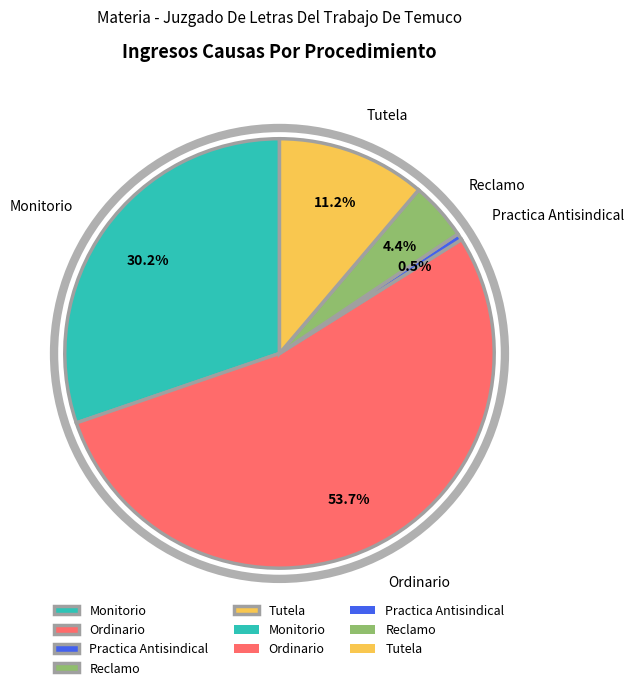

What is the majority slice?

Ordinario